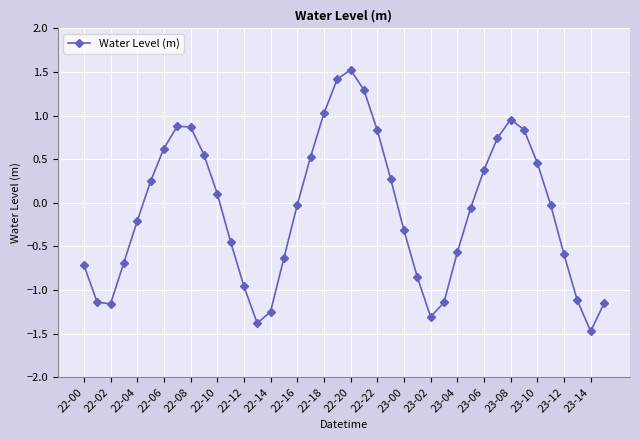

How many values are below zero?

22